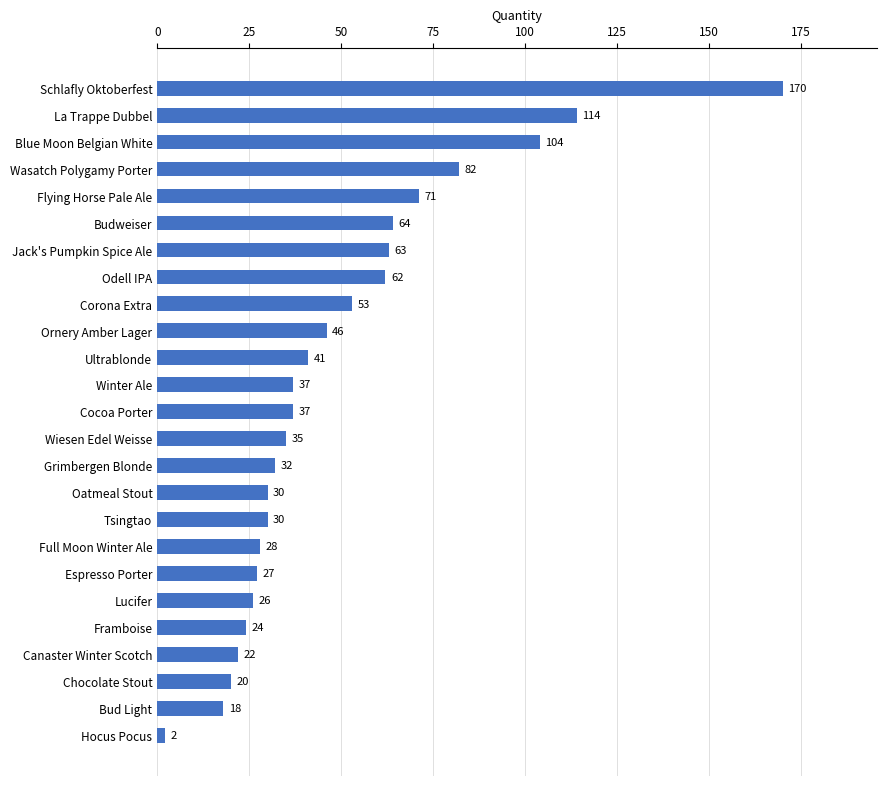

Is it true that the value at Lucifer is 36?

False